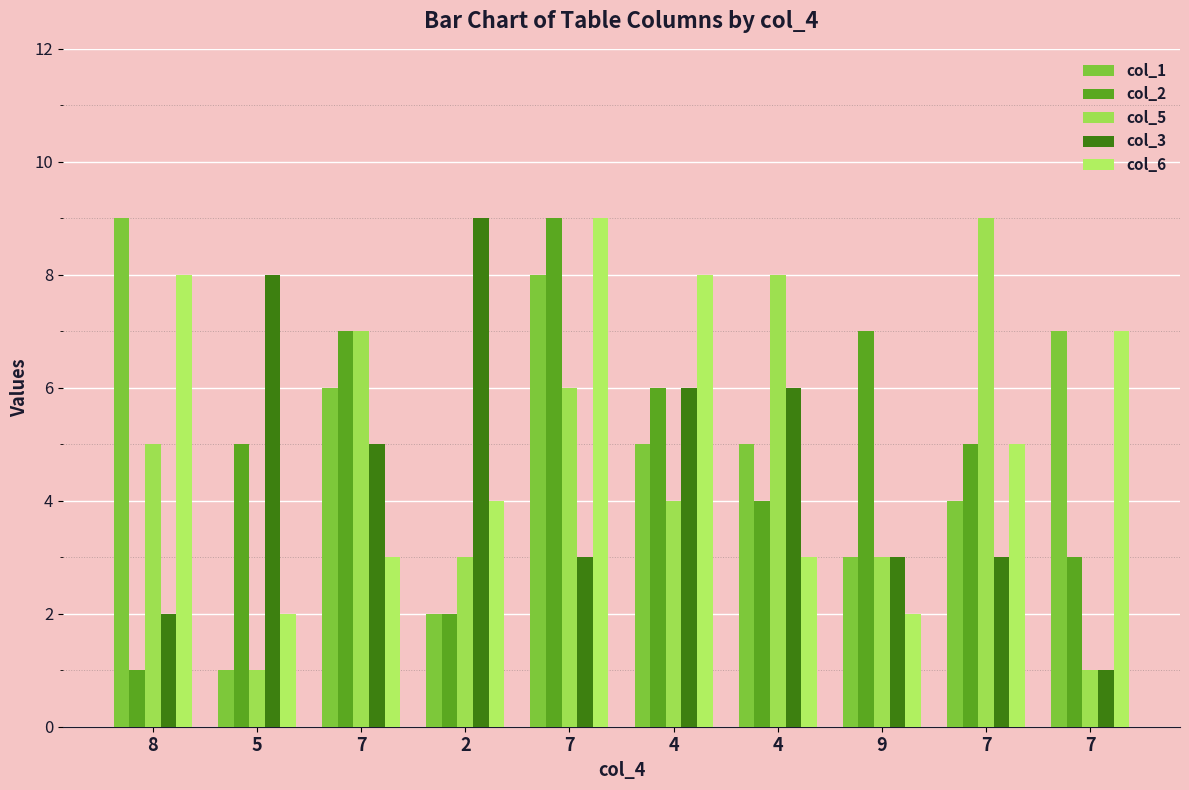

How many data points does each series have?

10